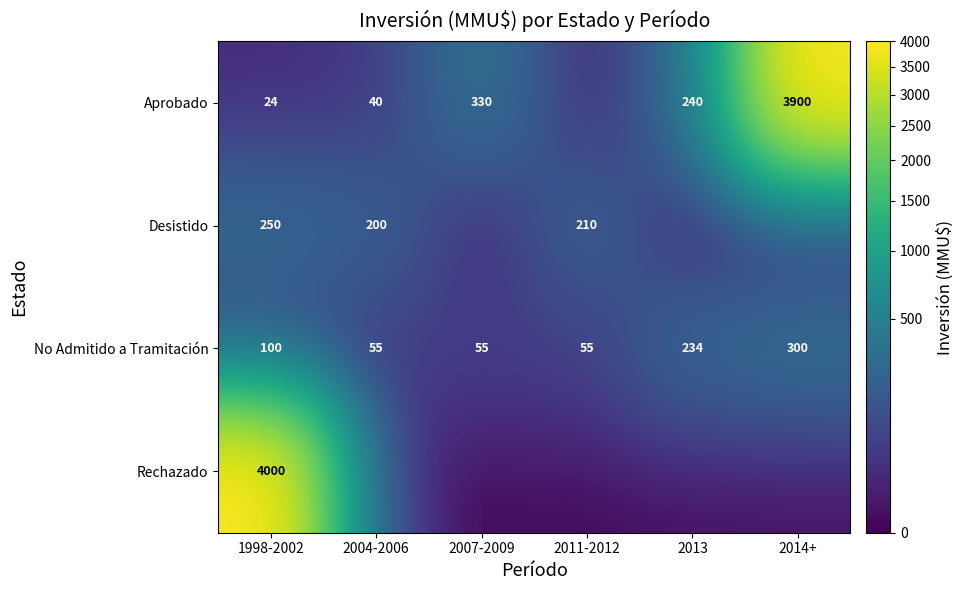

Count the No Admitido a Tramitación values in the range 55 to 234.

5